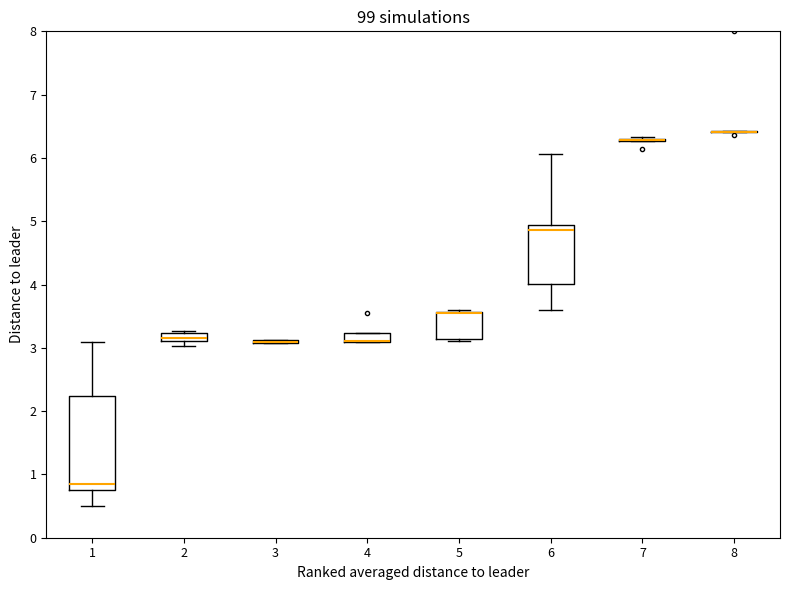

Comparing the boxes themselves (not the whiskers), which one is the tallest?

1